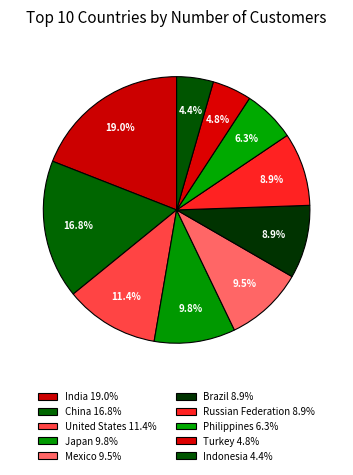

How many segments does this pie chart have?

10